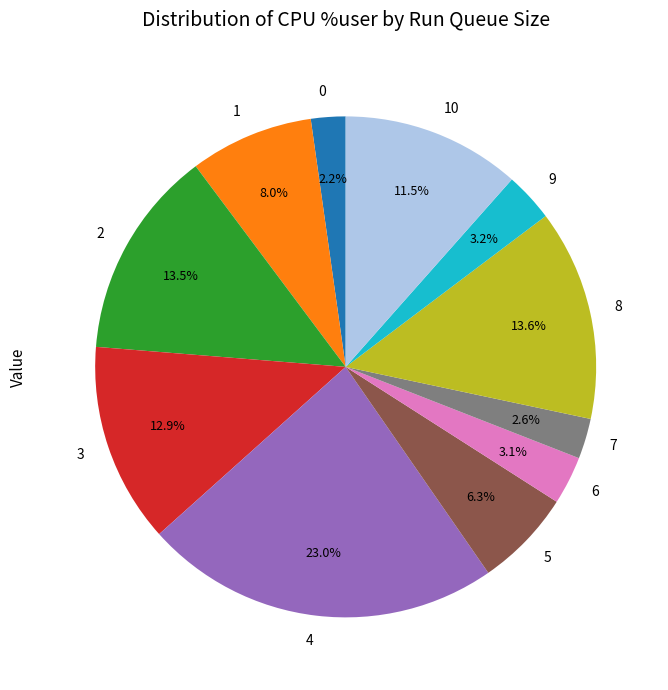

Which category has the biggest portion of the pie?

4